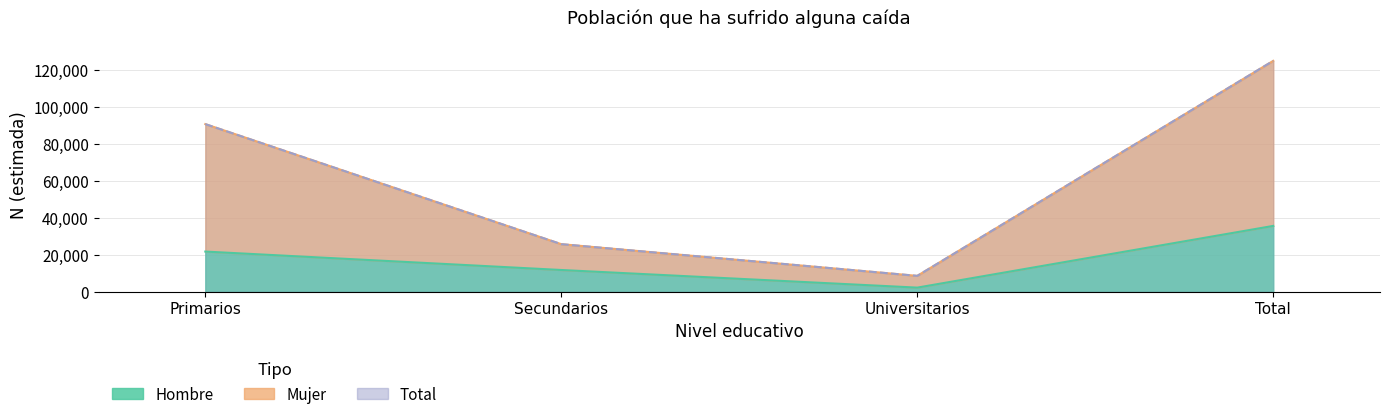

List the series in order of their peak value, highest first.

Total N (estimada), Mujer N (estimada), Hombre N (estimada)